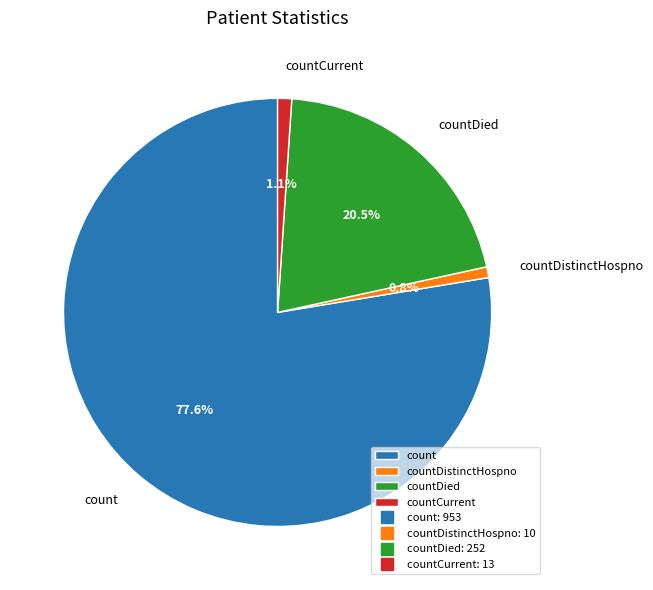

Does count account for over 50% of the chart?

Yes